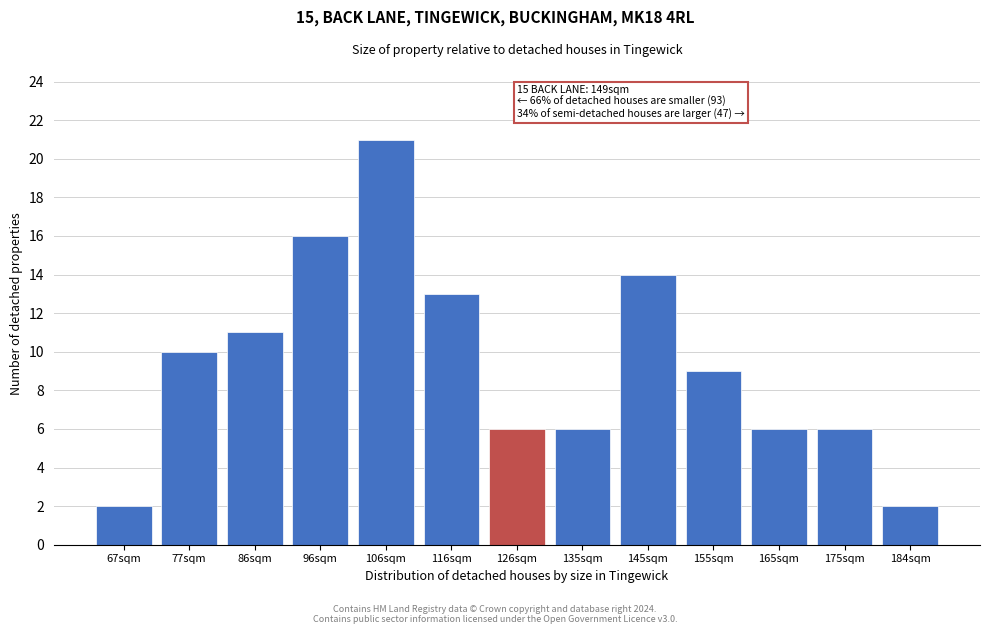

Reading left to right, transcribe all the data shown in this chart.

67sqm=2	77sqm=10	86sqm=11	96sqm=16	106sqm=21	116sqm=13	126sqm=6	135sqm=6	145sqm=14	155sqm=9	165sqm=6	175sqm=6	184sqm=2